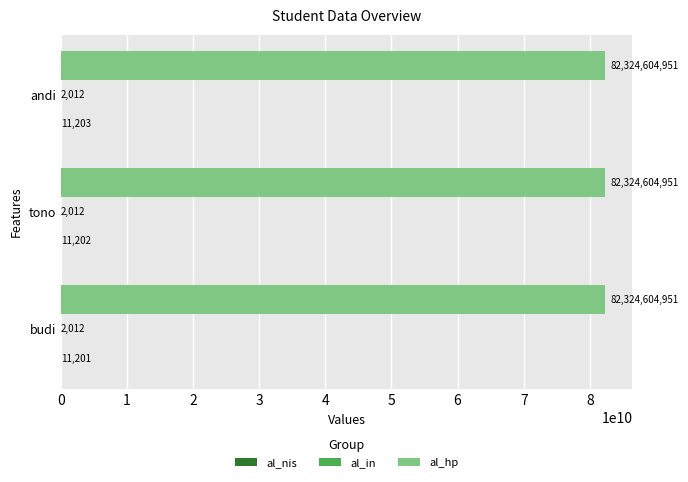

What is the approximate value of al_hp at tono?

82324604951